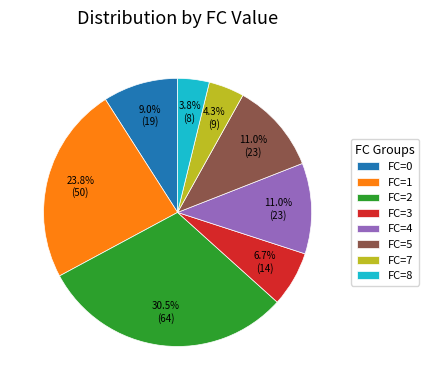

Which slice is the largest?

FC=2